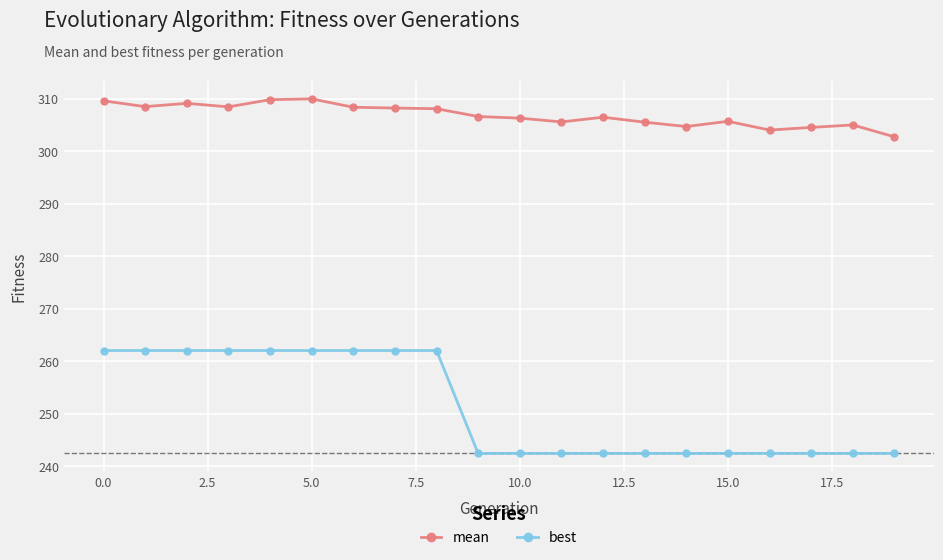

Which series has the widest spread of values?

best